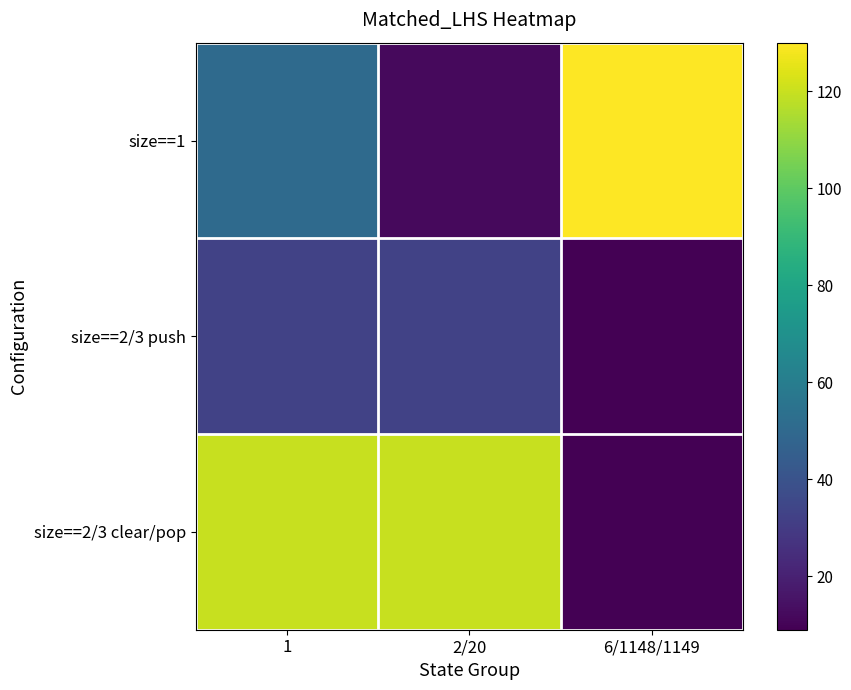

At which category is the sum across all series the highest?

1